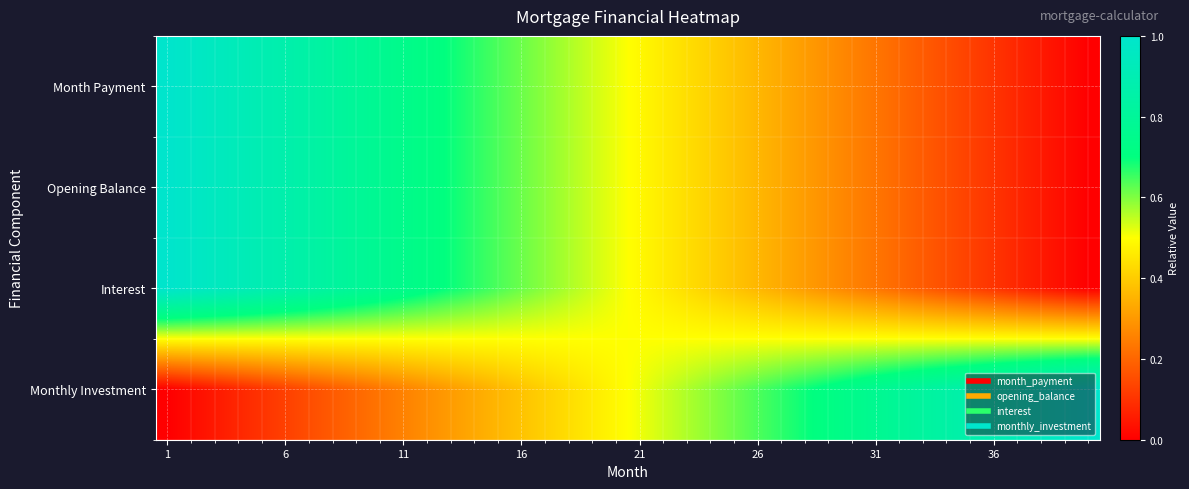

Rank the series by their average value, from highest to lowest.

Interest, Opening Balance, Monthly Investment, Month Payment